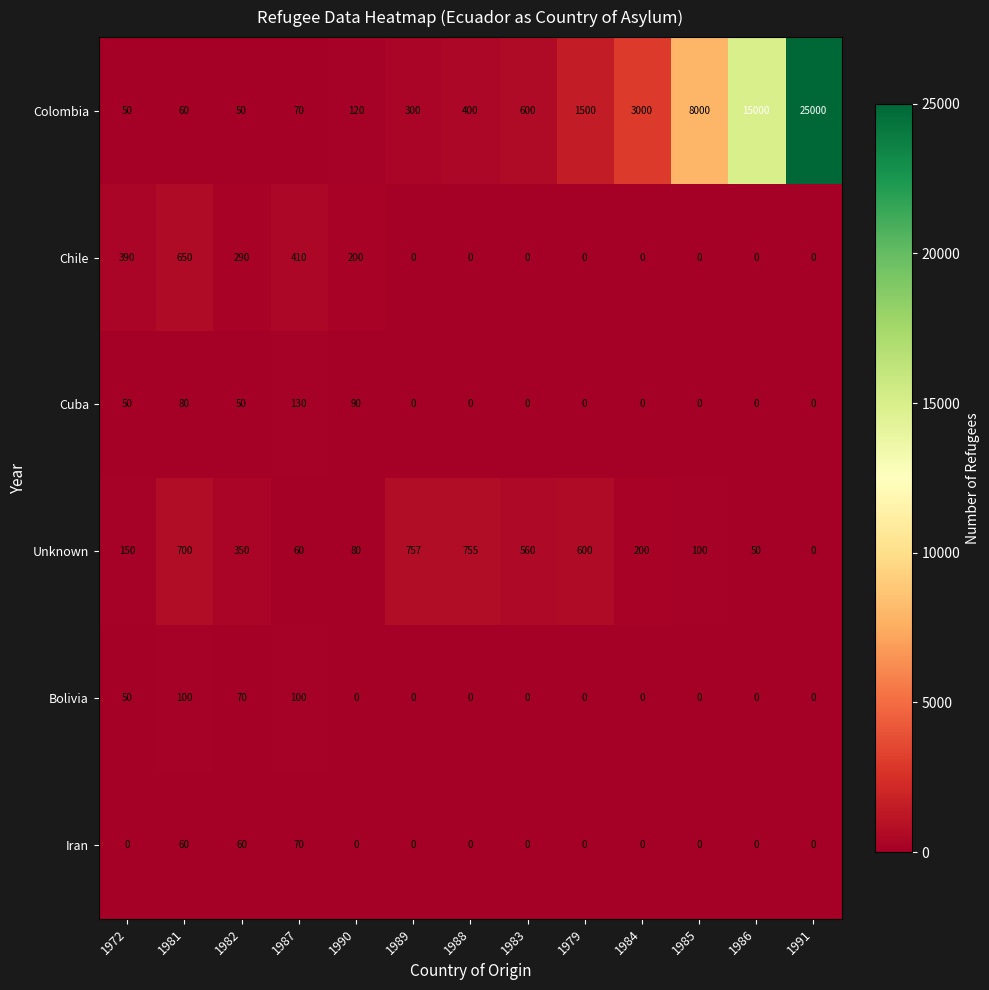

Is it true that Bolivia equals -57 at 1991?

False